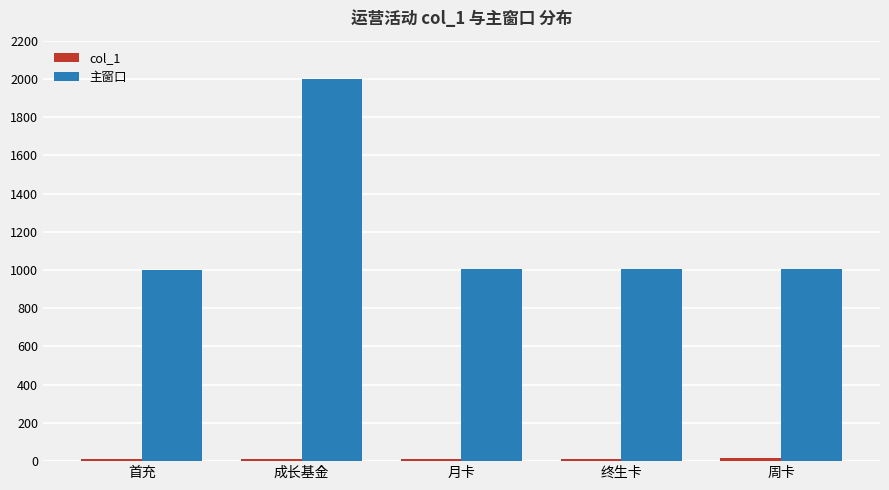

At how many categories does at least one series exceed 490?

5